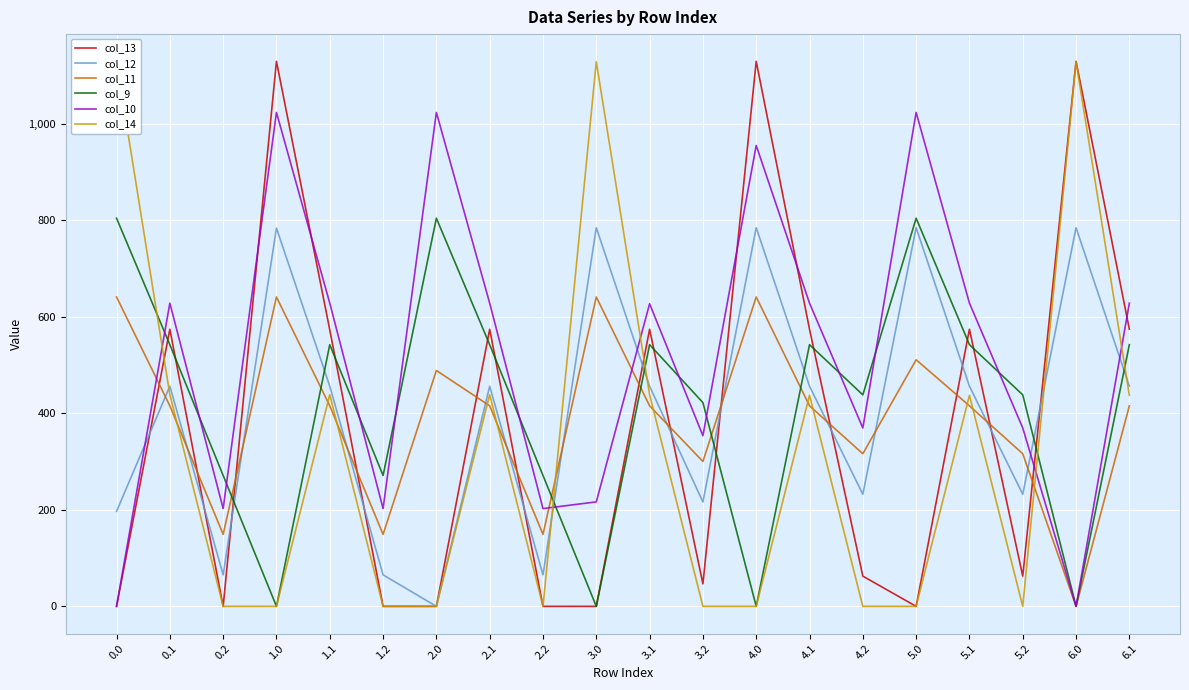

What is the difference between the maximum and second lowest values in the col_12 series?

719.2